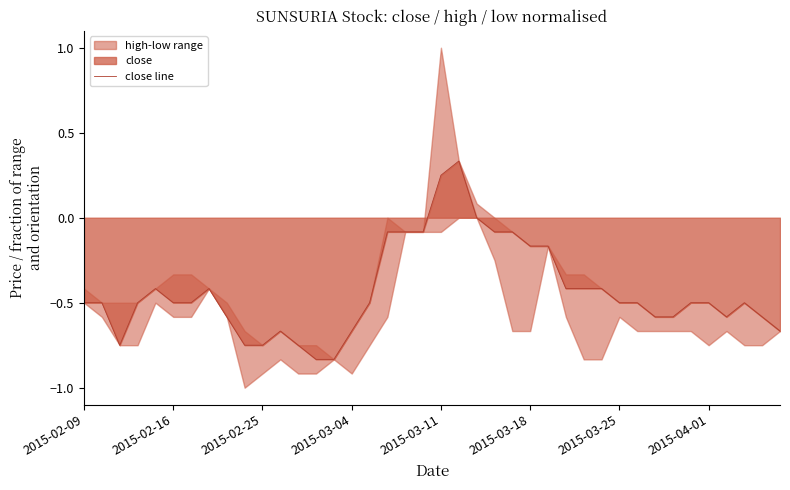

Reading left to right, what are all the values shown in this chart?

-0.5	-0.5	-0.7	-0.5	-0.4	-0.5	-0.5	-0.4	-0.6	-0.7	-0.7	-0.7	-0.7	-0.8	-0.8	-0.7	-0.5	-0.1	-0.1	-0.1	0.3	0.3	0.0	-0.1	-0.1	-0.2	-0.2	-0.4	-0.4	-0.4	-0.5	-0.5	-0.6	-0.6	-0.5	-0.5	-0.6	-0.5	-0.6	-0.7